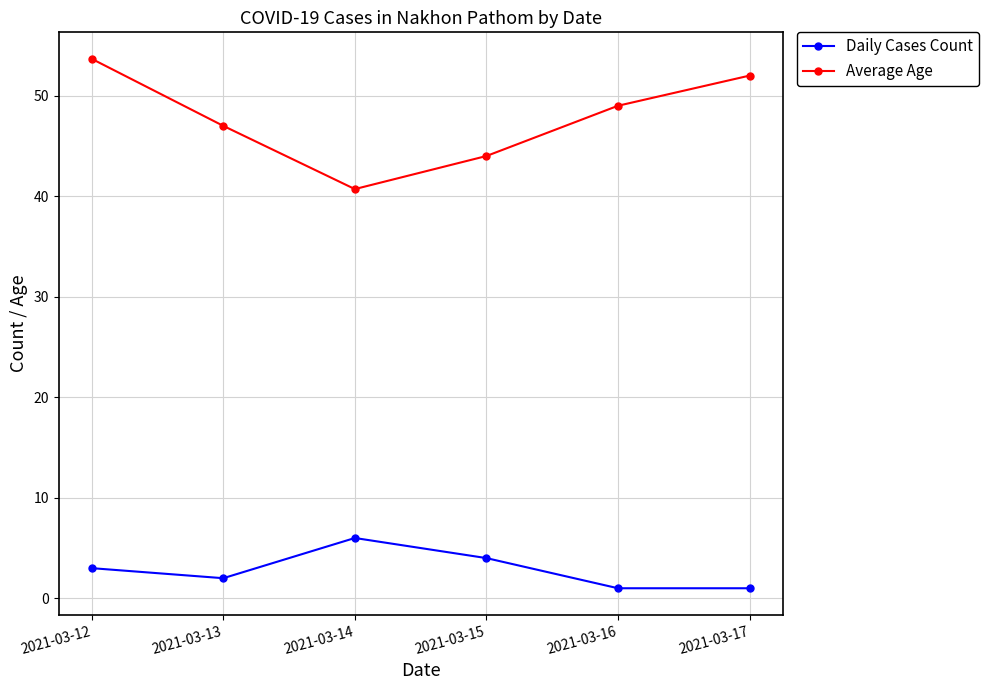

At which category is the sum across all series the highest?

2021-03-12